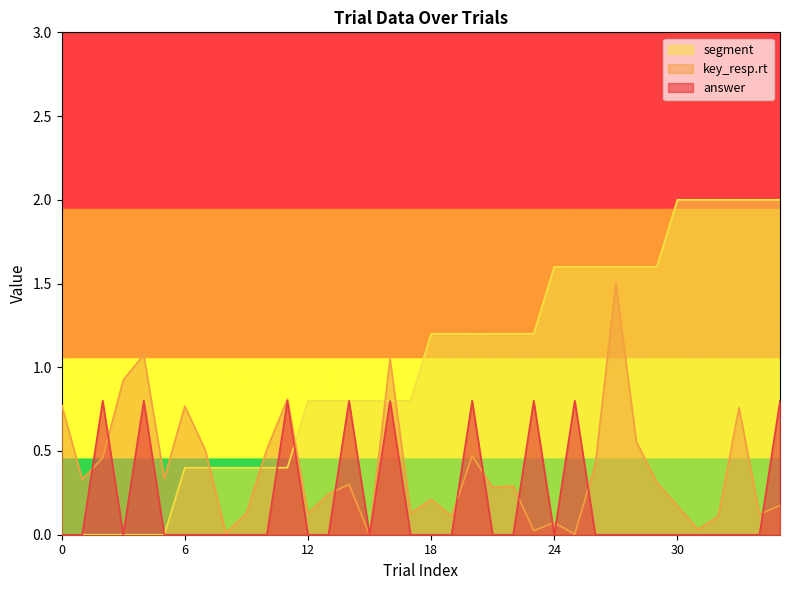

How many series are shown in this chart?

3